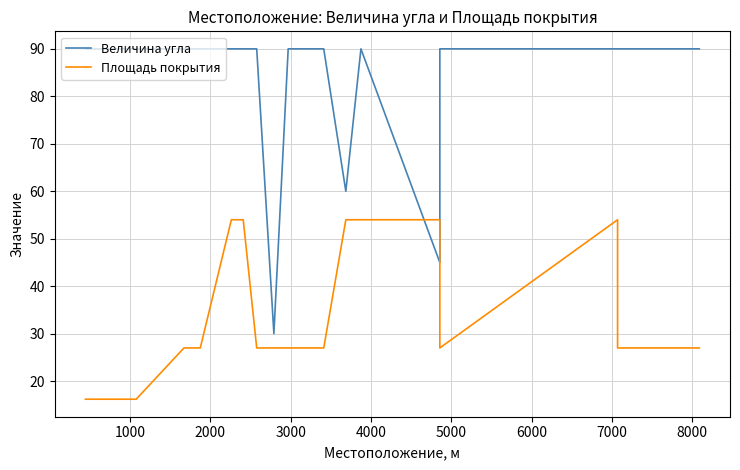

At how many categories does at least one series exceed 51?

23